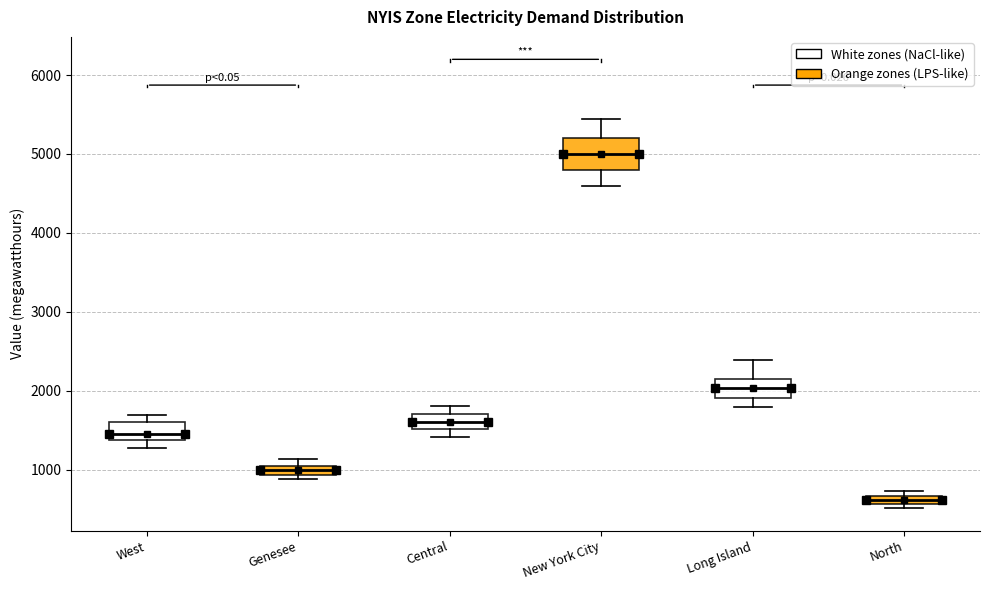

Where is the lower edge of the box for Central on the y-axis? The values are not printed on the chart, so give them approximately, as read against the axis.

1500